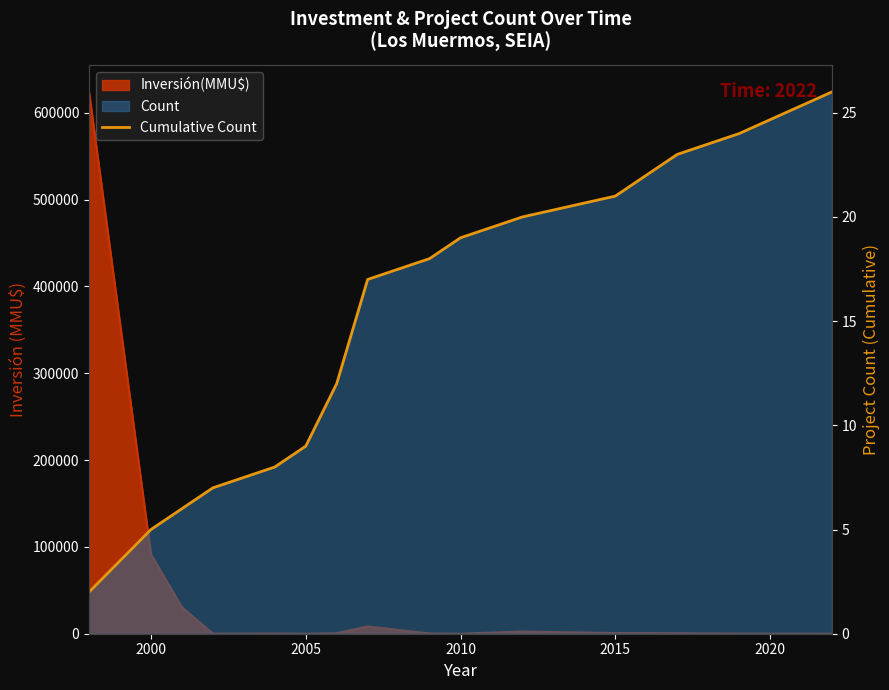

Between 2015 and 2010, which is larger?

2015